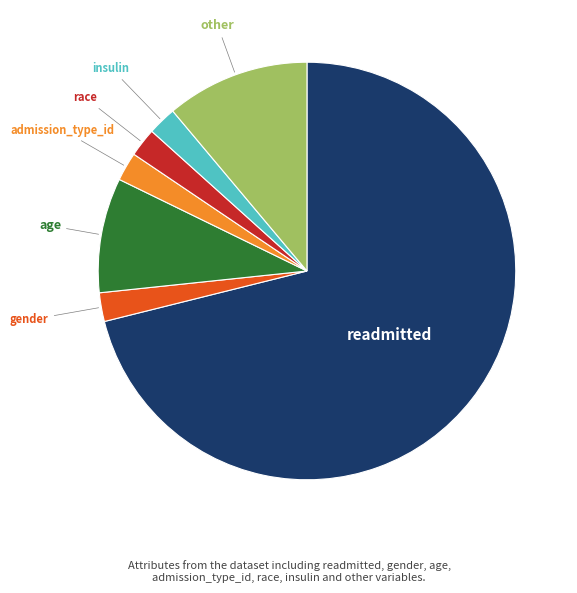

Which slice is the largest?

readmitted